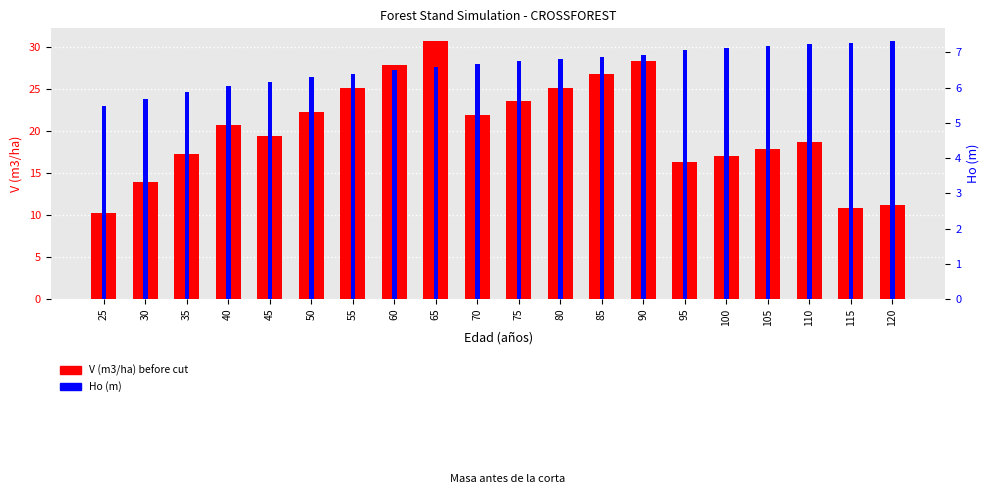

Rank the series at 70 from highest to lowest value.

V (m3/ha) before cut, Ho (m)